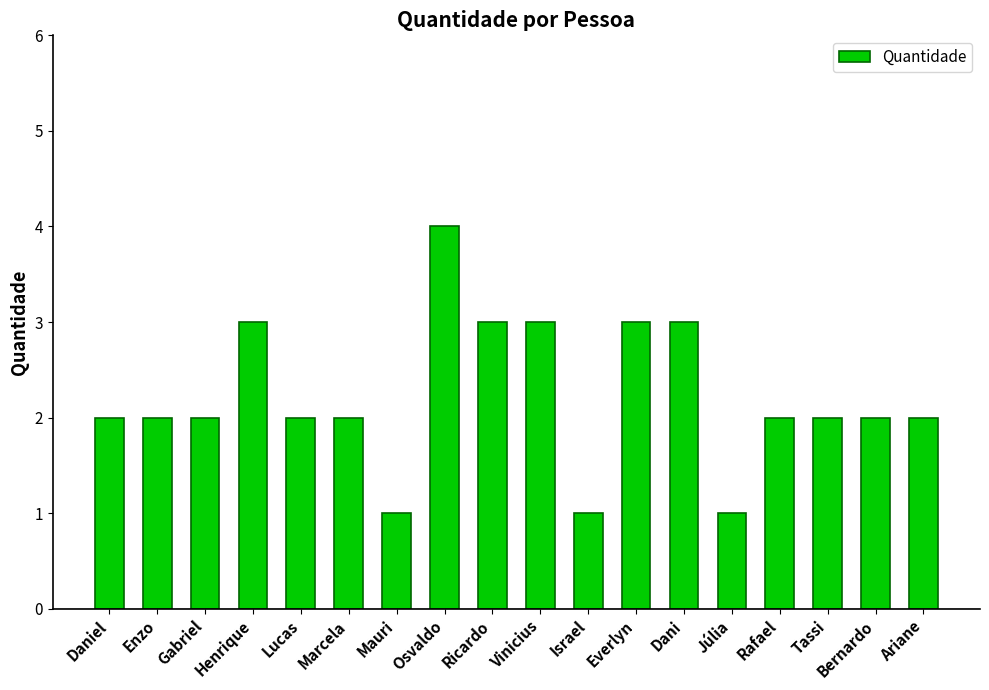

True or false: the data shows 3 at Everlyn.

True